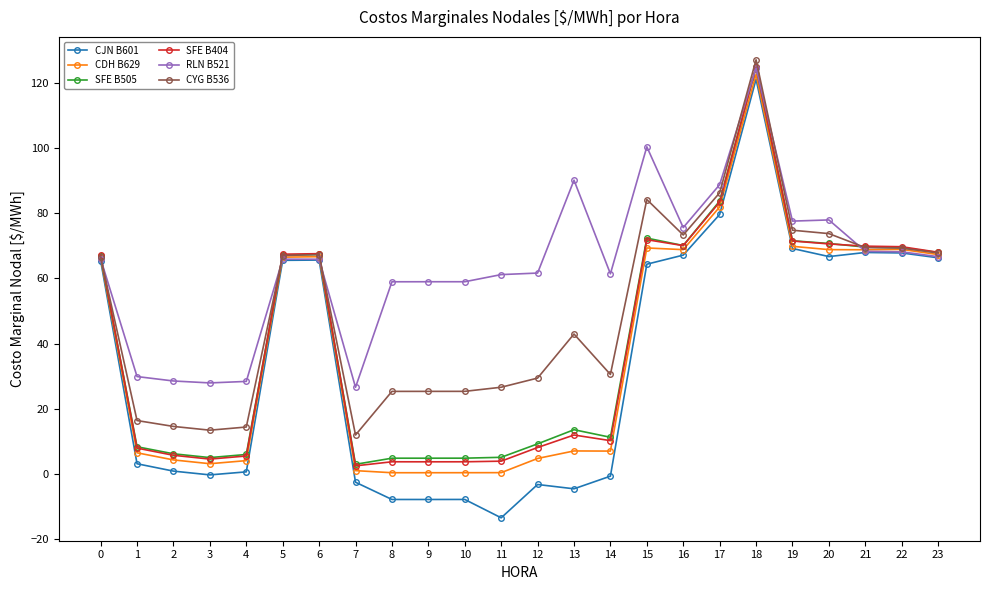

How many lines are shown in the chart?

6